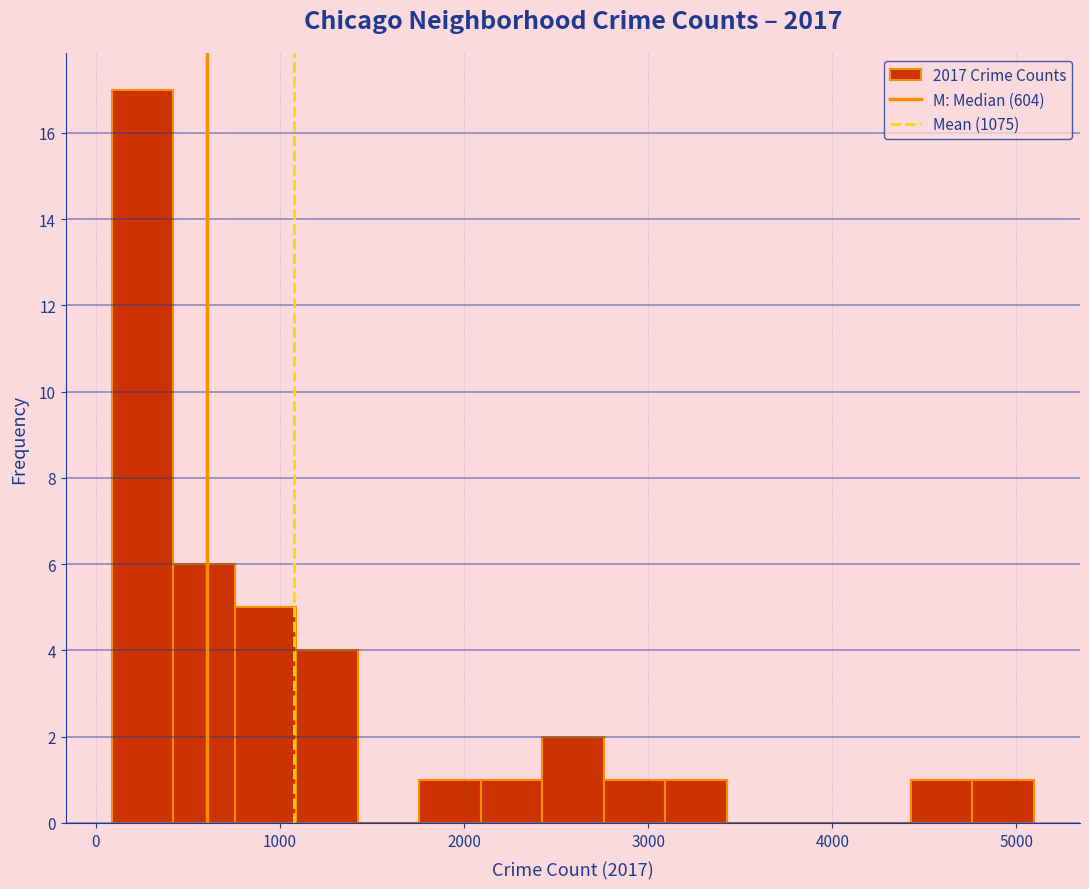

Around what value on the x-axis is the tallest bar? Give the approximate position of its centre, as read against the axis.

300